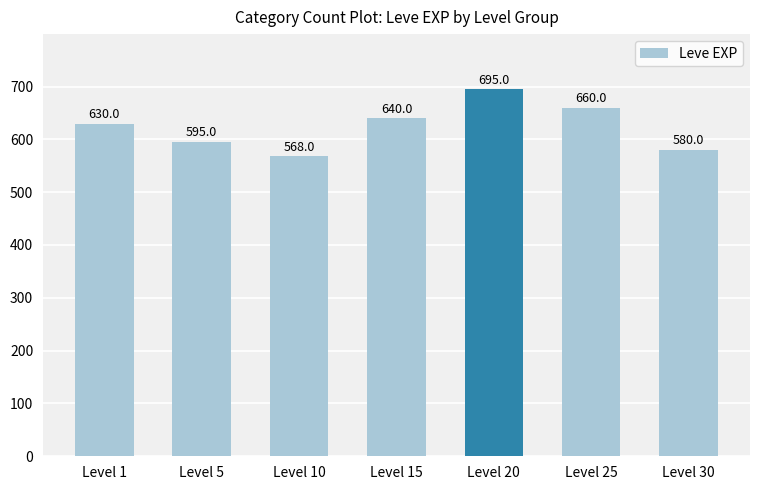

What is the ratio of the value at Level 20 to the value at Level 1?

1.1